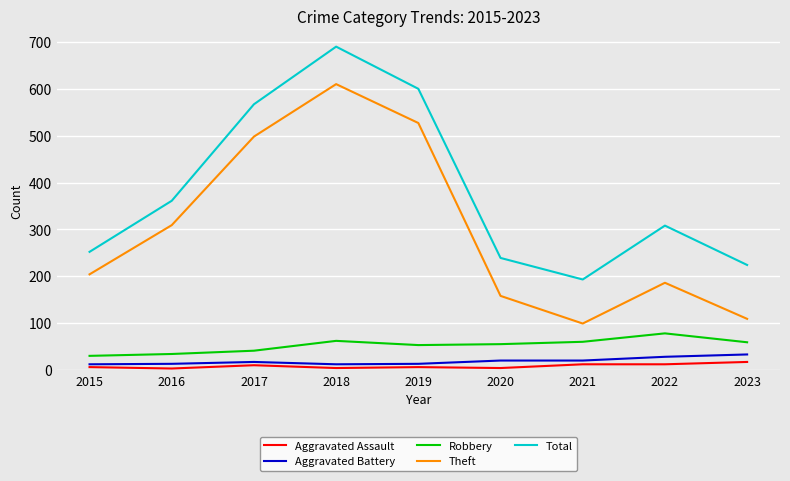

Which label corresponds to the largest value in the chart?

2018